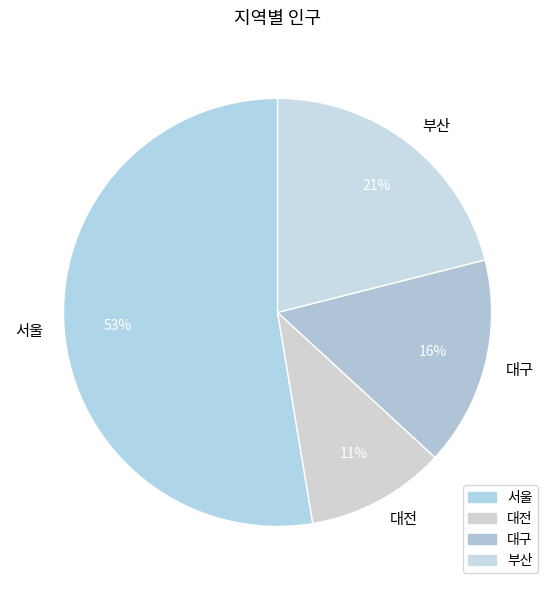

How many segments does this pie chart have?

4